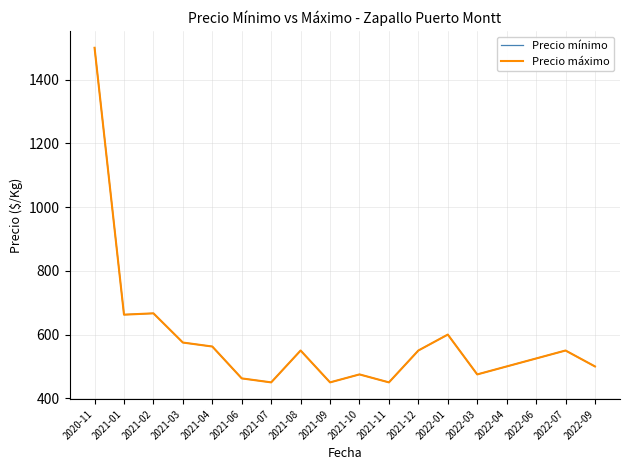

Is this an area chart (filled region under the line)?

No